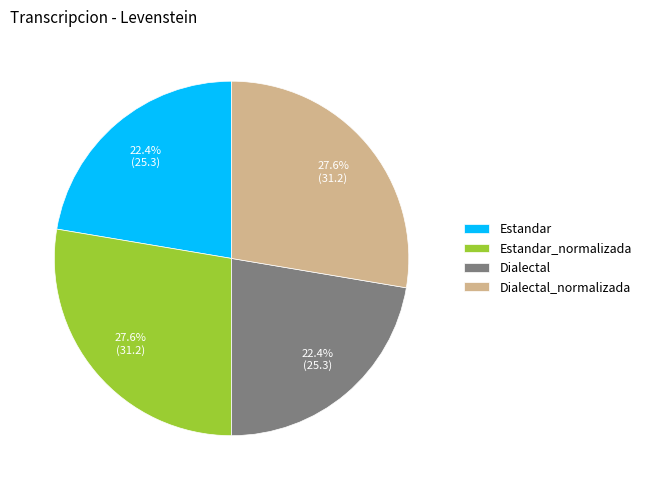

Combined, do Dialectal and Estandar account for over 50%?

No